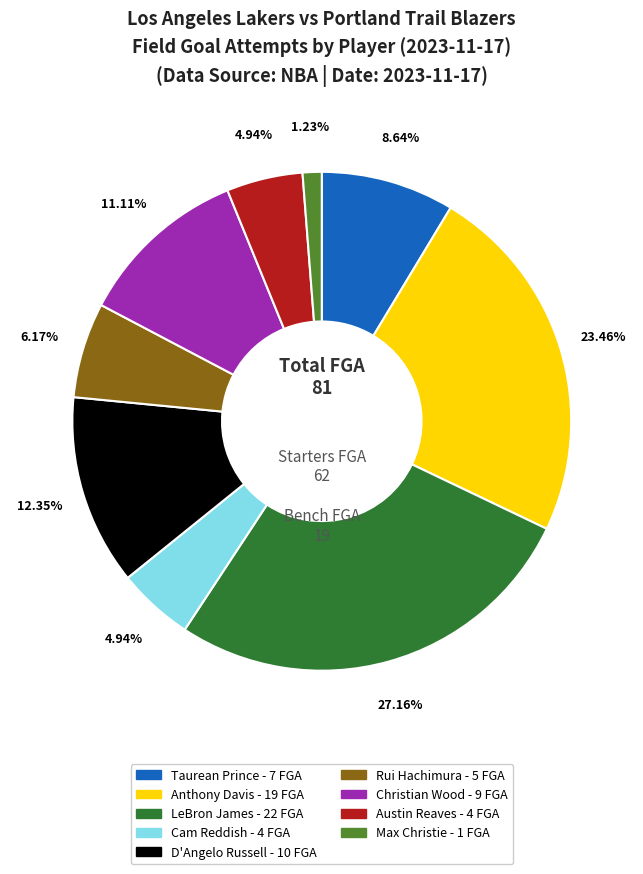

Is there any slice that represents more than half of the pie?

No